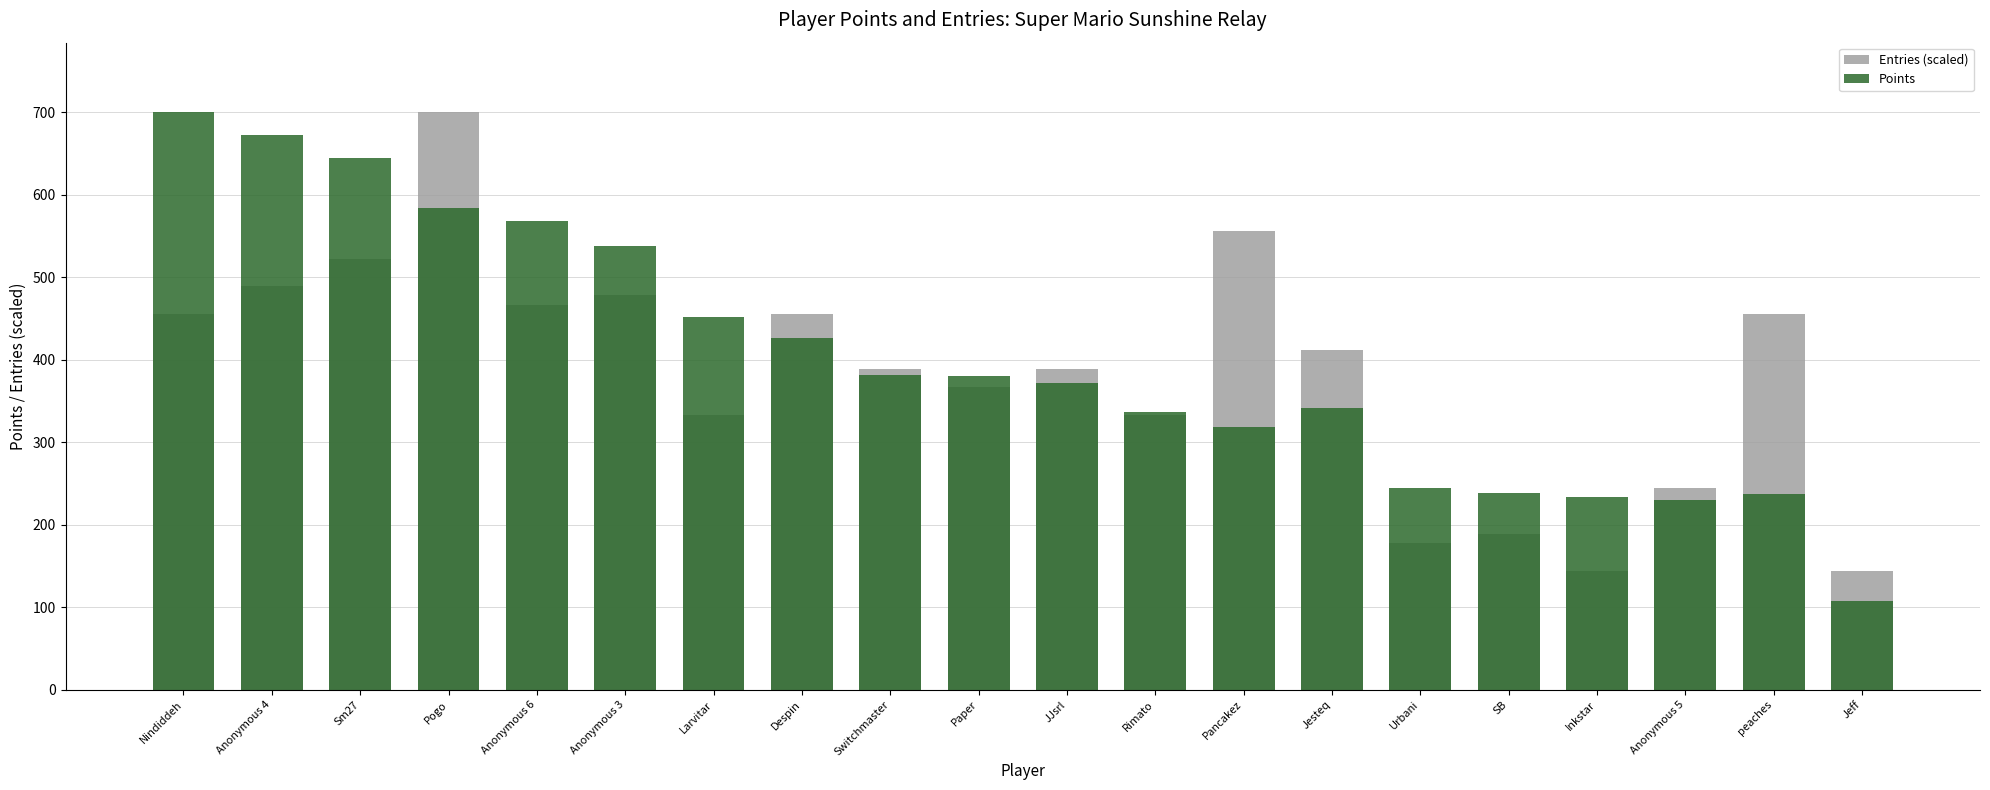

What is the value of the Points bar at the 11th from the left?

372.0